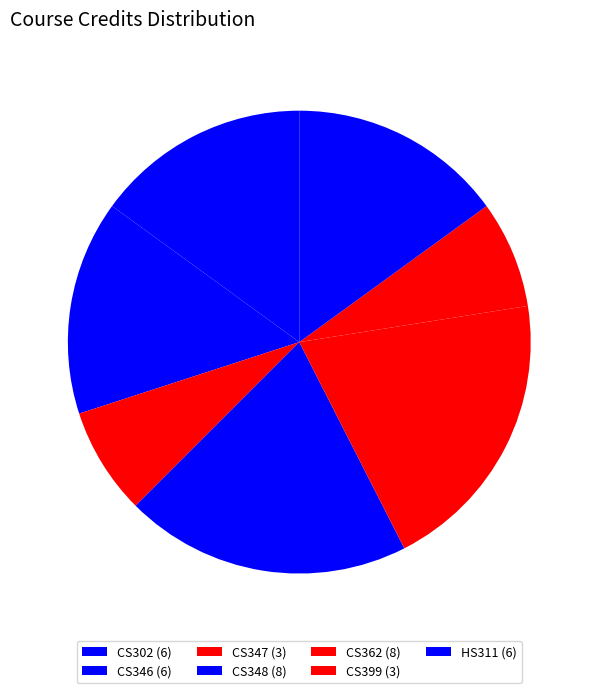

What is the change in value from CS399 to HS311?

+3